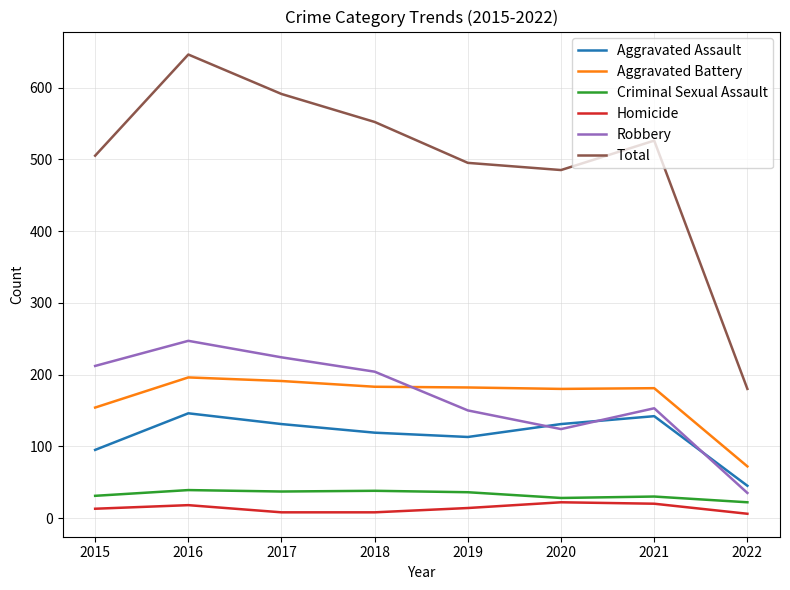

True or false: Aggravated Assault and Total cross at least once.

False